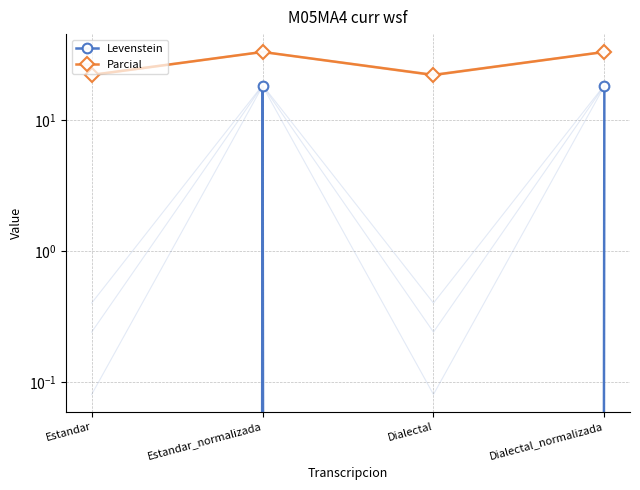

At which category is the sum across all series the highest?

Estandar_normalizada